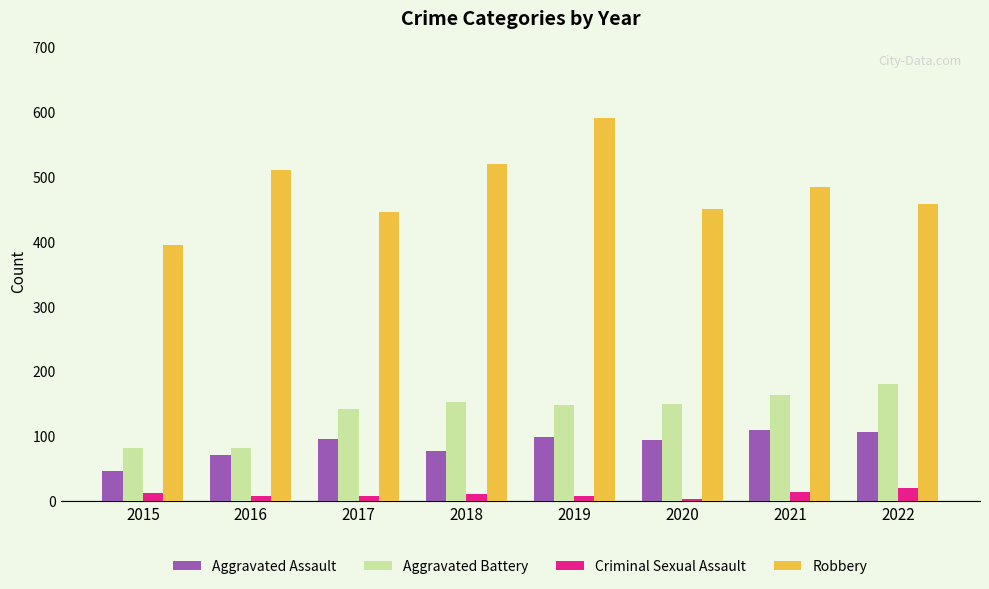

What is the difference between the second highest and second lowest values in the Aggravated Assault series?

36